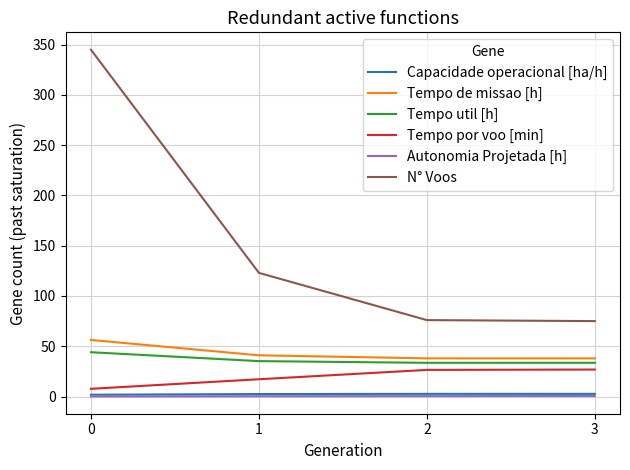

What is the highest value of the Tempo de missao [h] series?

56.2